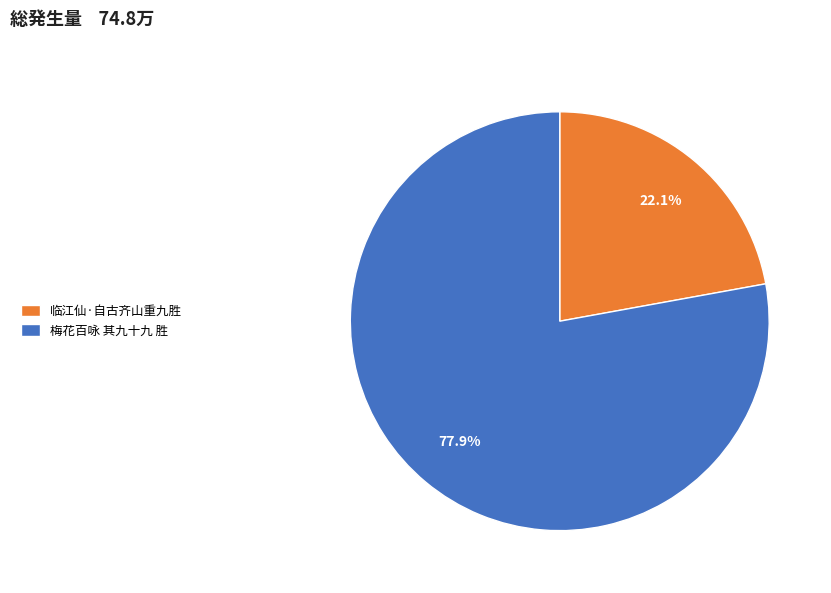

What is the largest slice in the pie chart?

梅花百咏 其九十九 胜